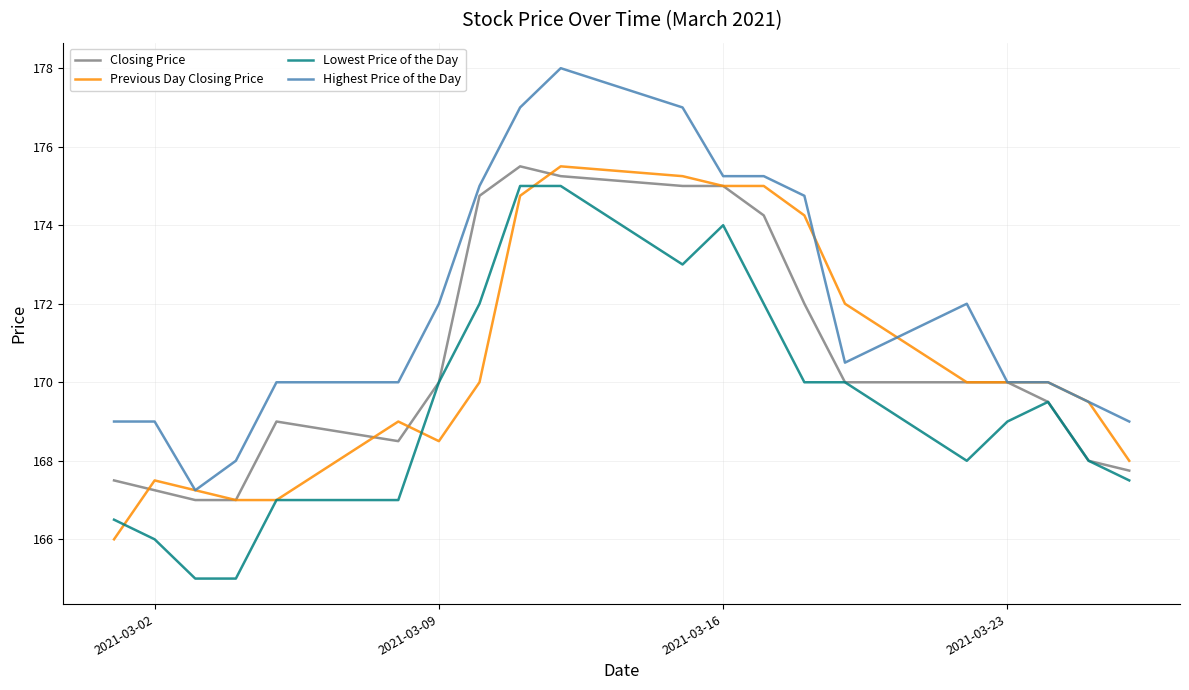

Which series has the largest total across all categories?

Highest Price of the Day